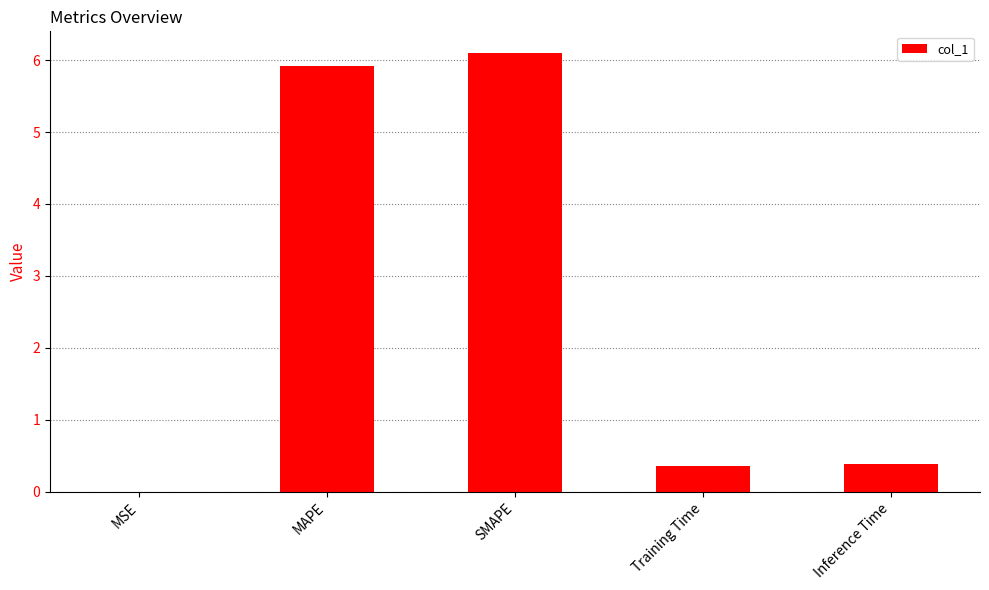

Read the value at Inference Time.

0.4